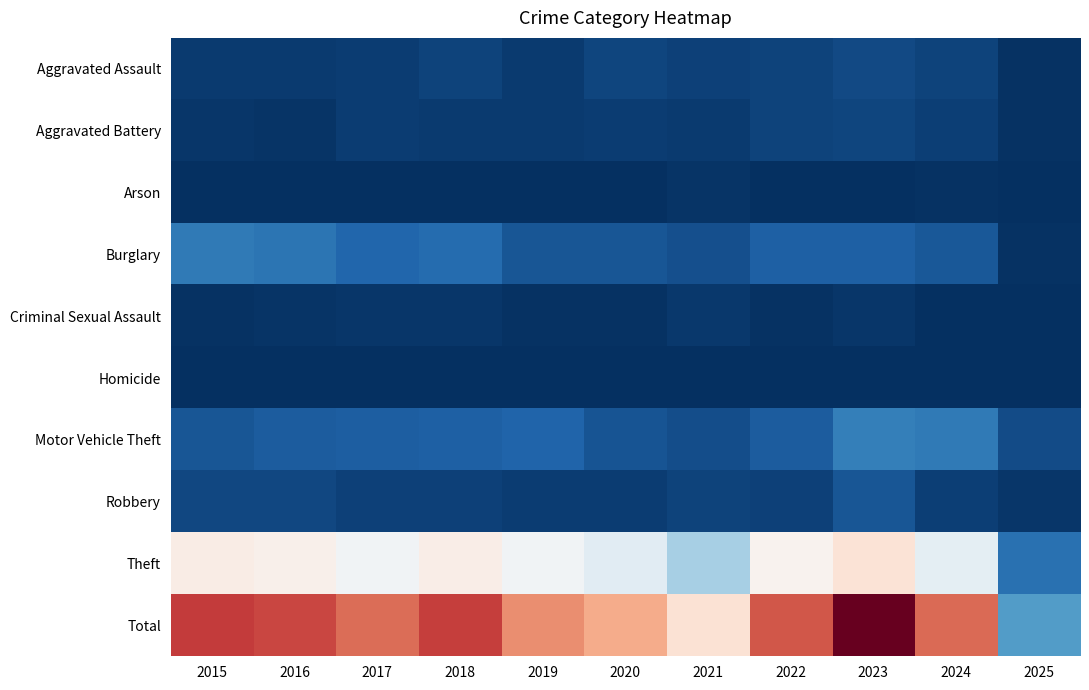

How many categories are shown in the chart?

11